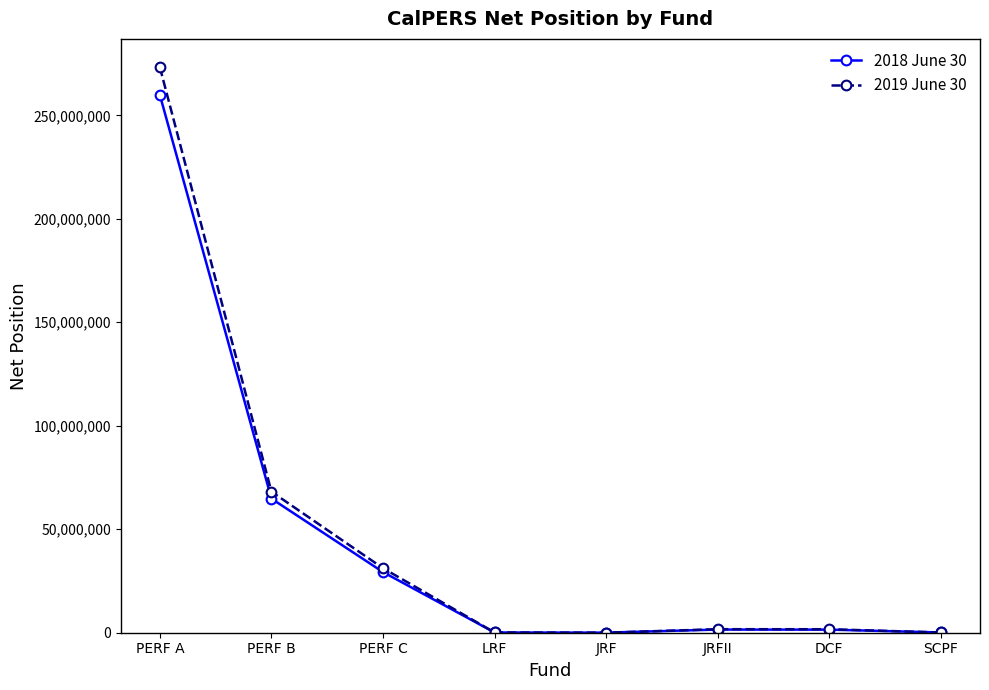

Which series has the widest spread of values?

2019 June 30